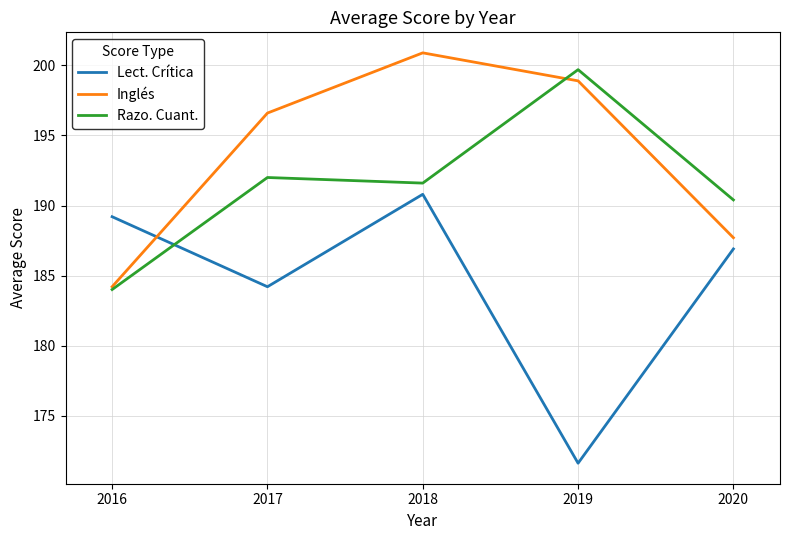

Is this an area chart (filled region under the line)?

No